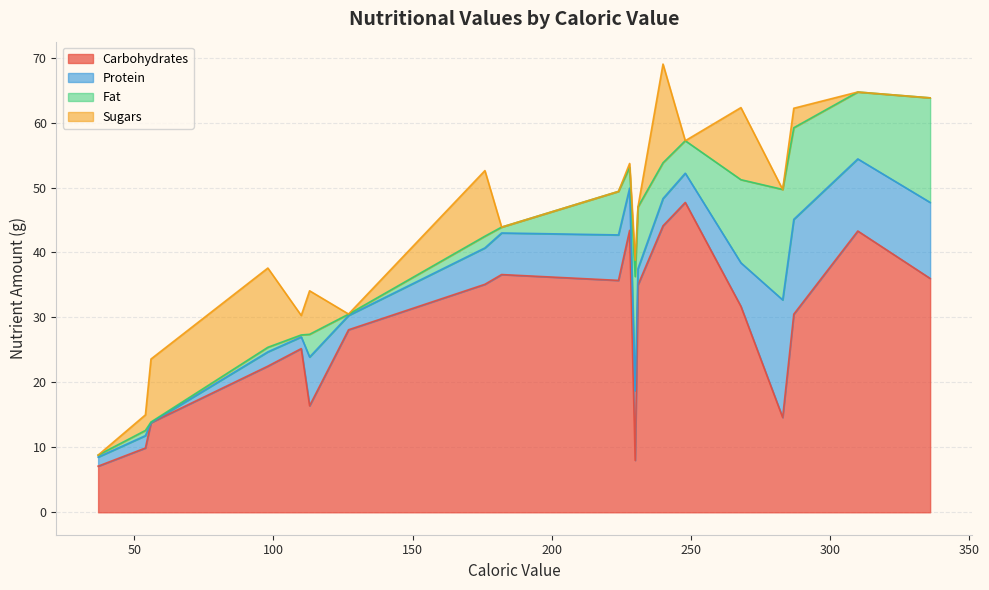

Is the value of Fat at 248 greater than the value of Protein at 54?

Yes